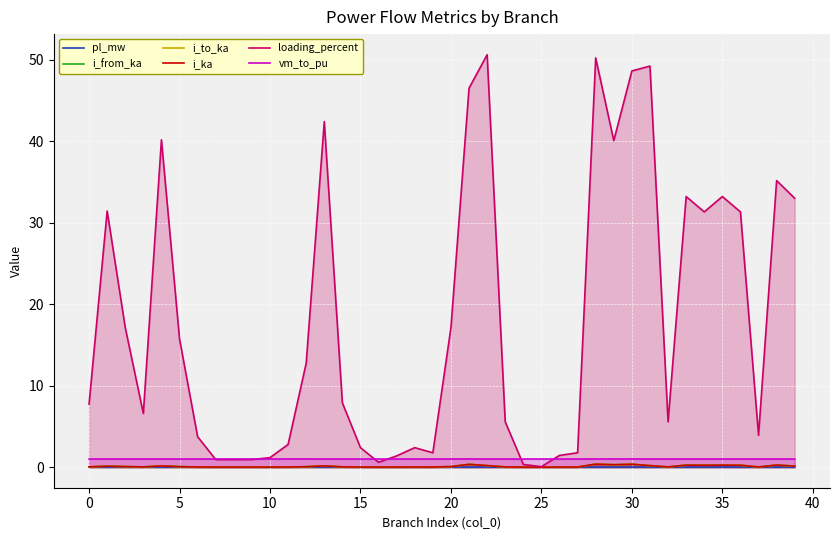

At how many categories does at least one series exceed 23?

15